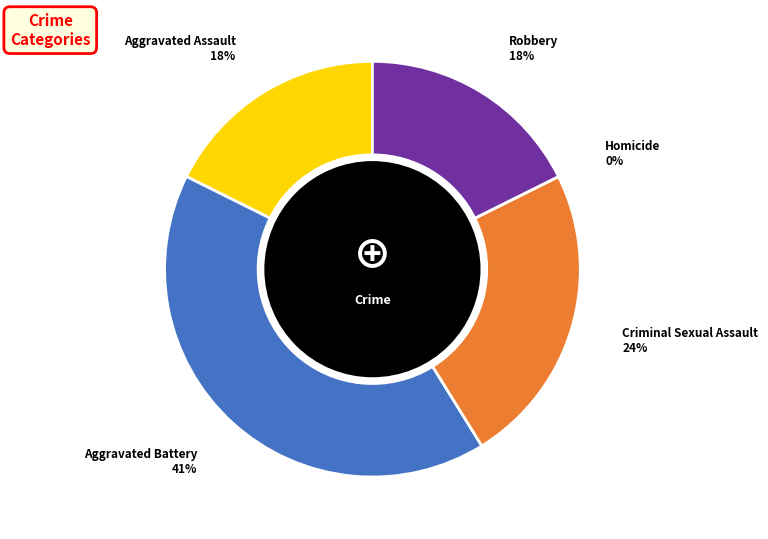

Does any single category account for the majority?

No